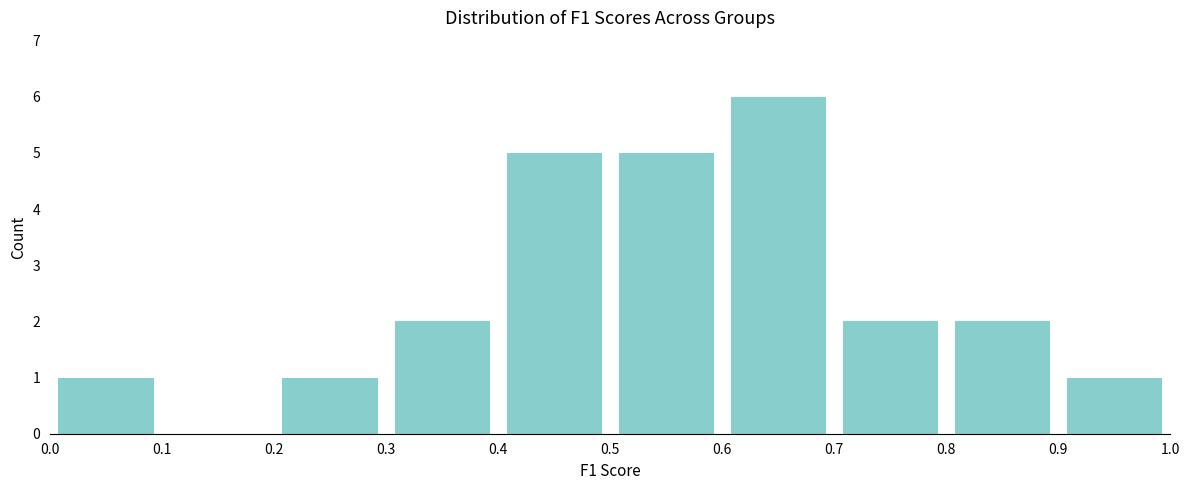

Reading left to right, transcribe this chart: for each bar, give the range it covers on the x-axis and its height. The values are not printed on the chart, so give them approximately, as read against the axis.

0.0 to 0.1: 1
0.1 to 0.2: 0
0.2 to 0.3: 1
0.3 to 0.4: 2
0.4 to 0.5: 5
0.5 to 0.6: 5
0.6 to 0.7: 6
0.7 to 0.8: 2
0.8 to 0.9: 2
0.9 to 1.0: 1